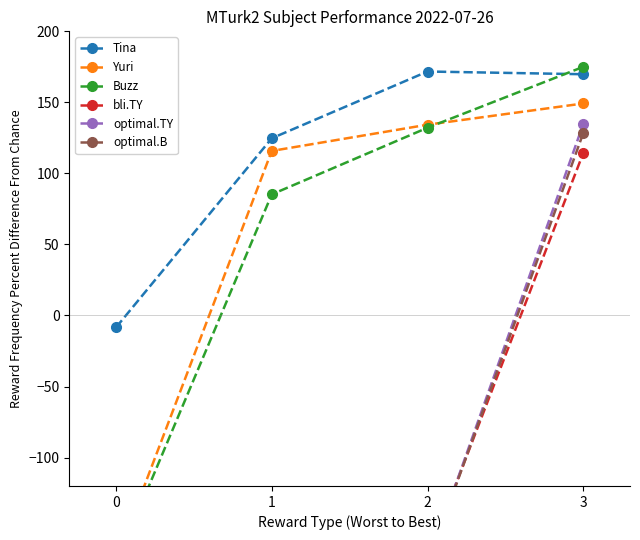

What is the average value of the Buzz series?

54.3